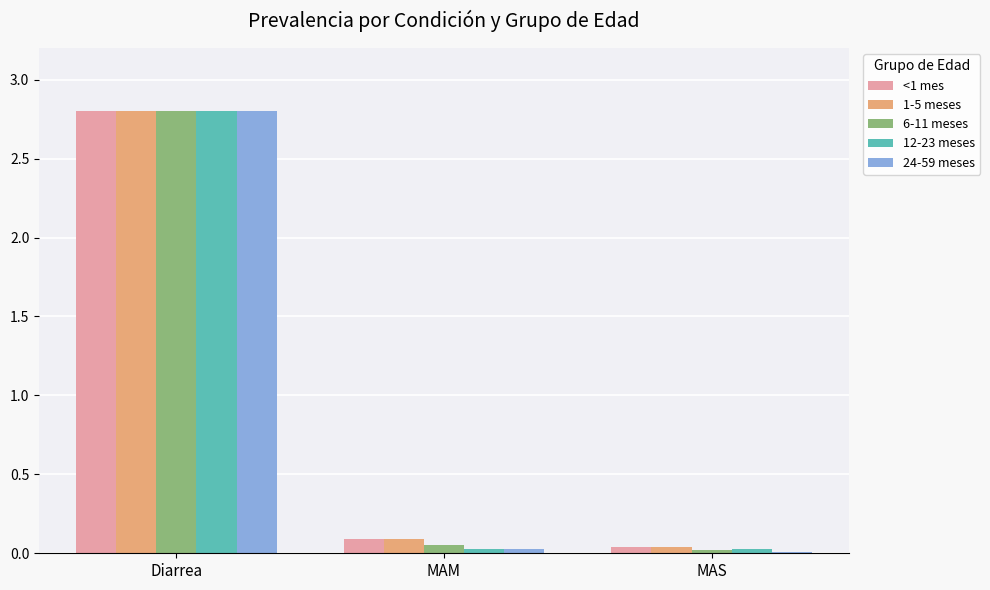

The value of <1 mes at Diarrea is 2.8. True or false?

True